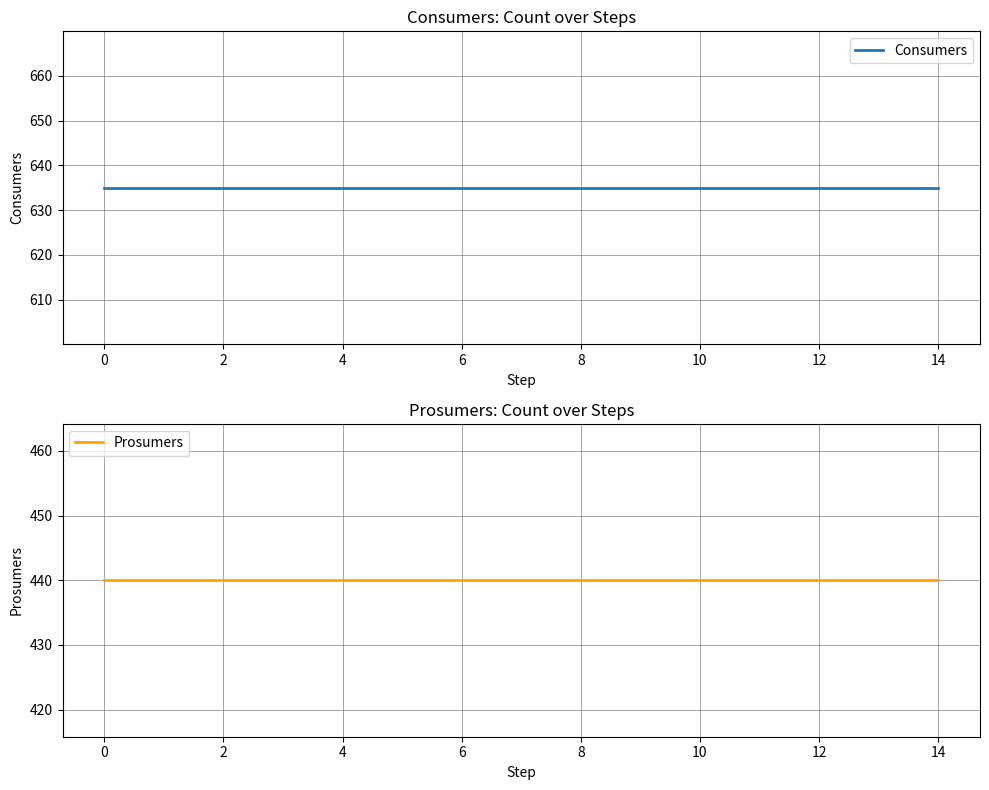

Reading left to right, transcribe all the data shown in this chart.

Consumers: 635	635	635	635	635	635	635	635	635	635	635	635	635	635	635
Prosumers: 440	440	440	440	440	440	440	440	440	440	440	440	440	440	440